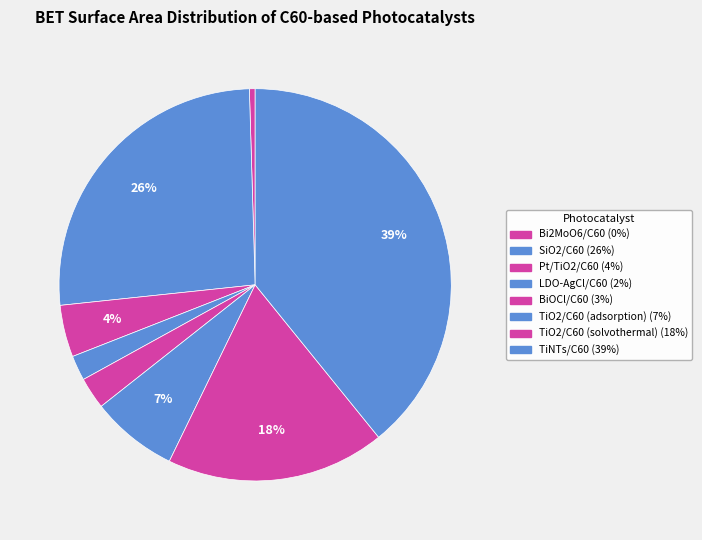

What percentage is the TiO2/C60 (adsorption) slice, to the nearest percent?

7%